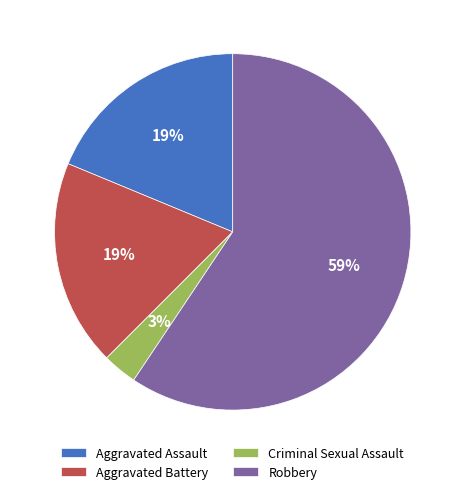

What percentage is the Aggravated Battery slice, to the nearest percent?

19%